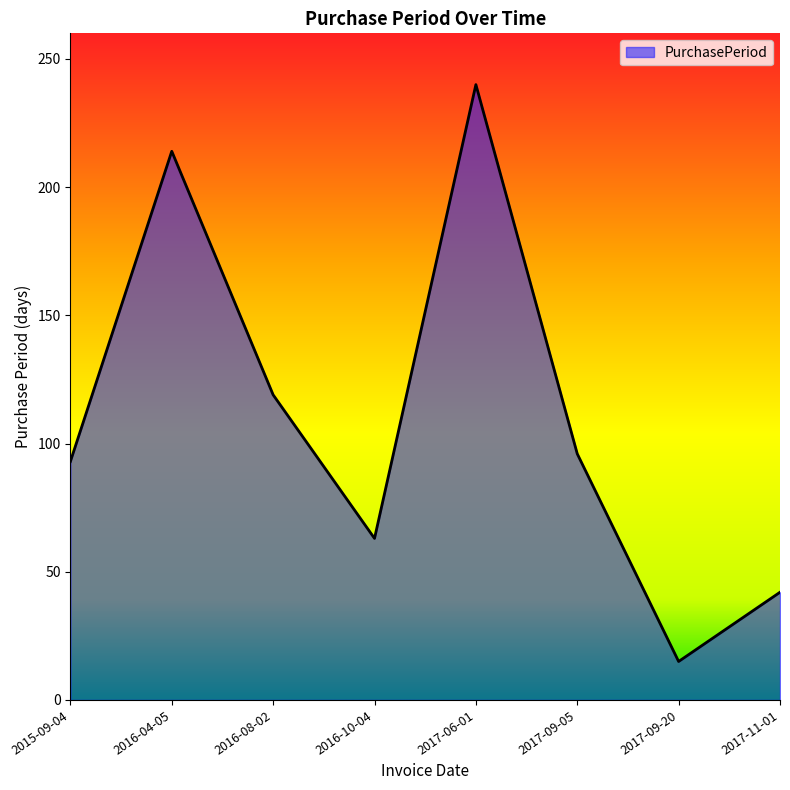

What position from the left is 2017-09-05?

6